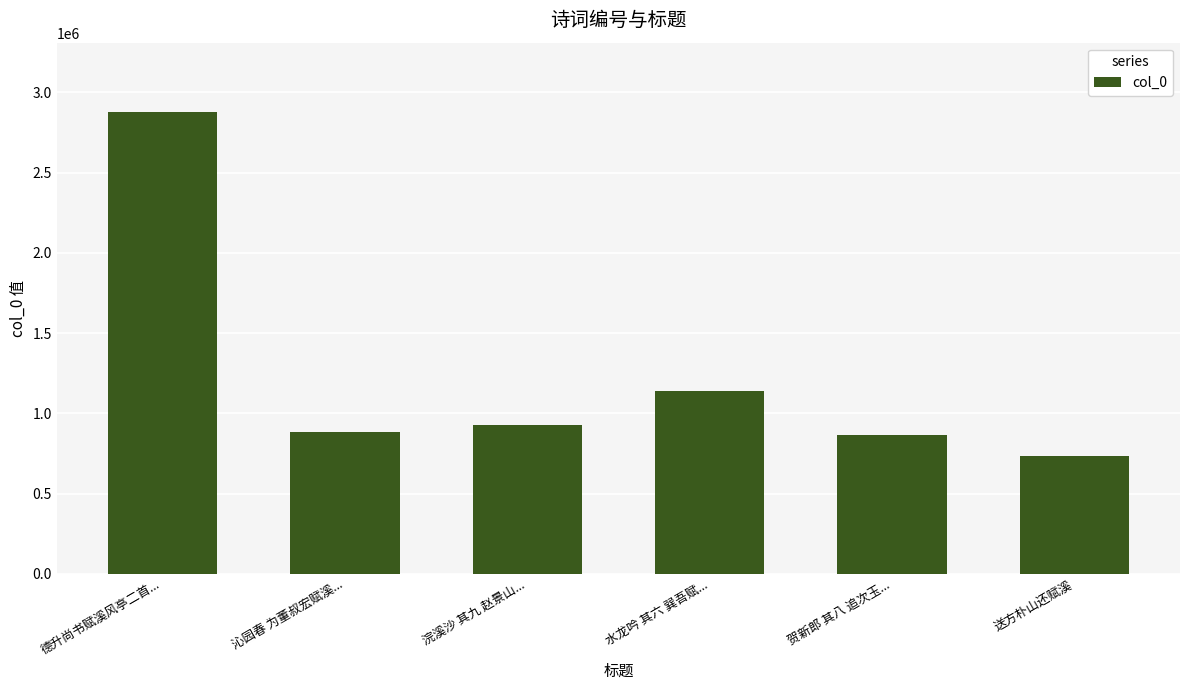

Is it true that the value at 沁园春 为董叔宏赋溪... is 393339?

False